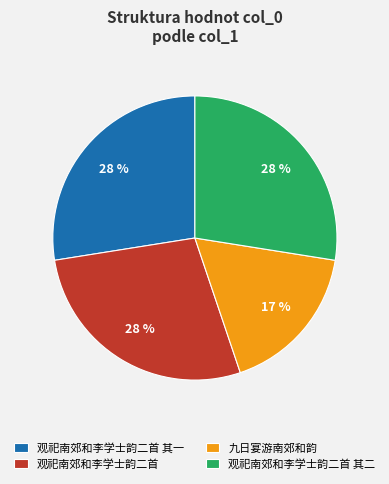

How many segments does this pie chart have?

4